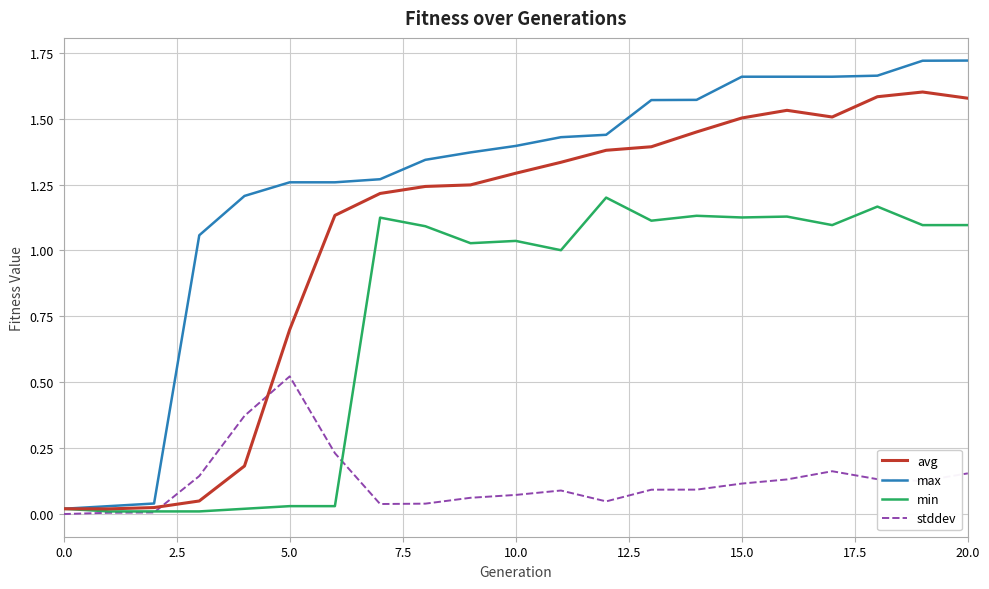

Which series has the largest range (max minus min)?

max